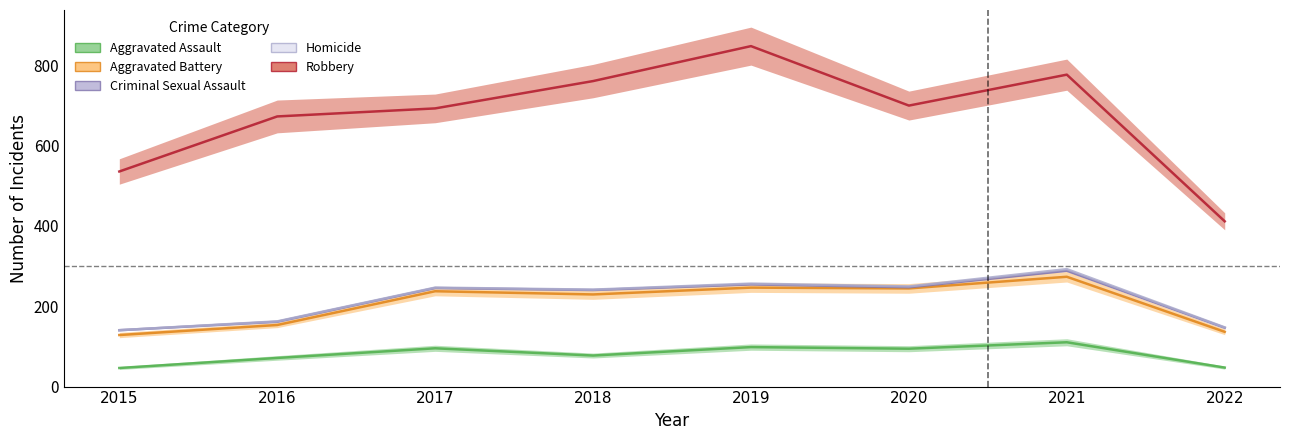

Which series has the largest range (max minus min)?

Robbery